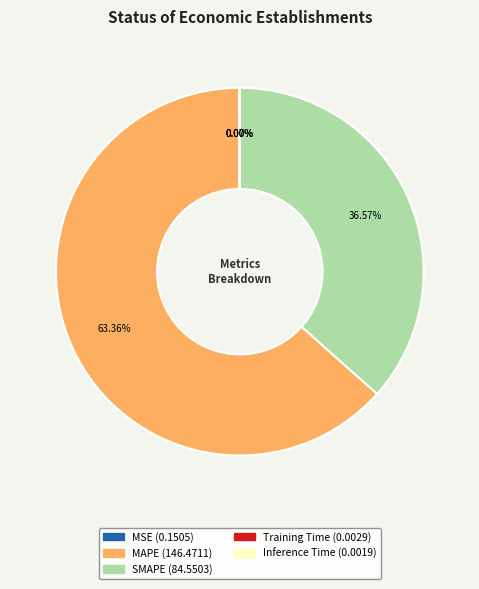

To the nearest percent, what is the average slice percentage?

20%